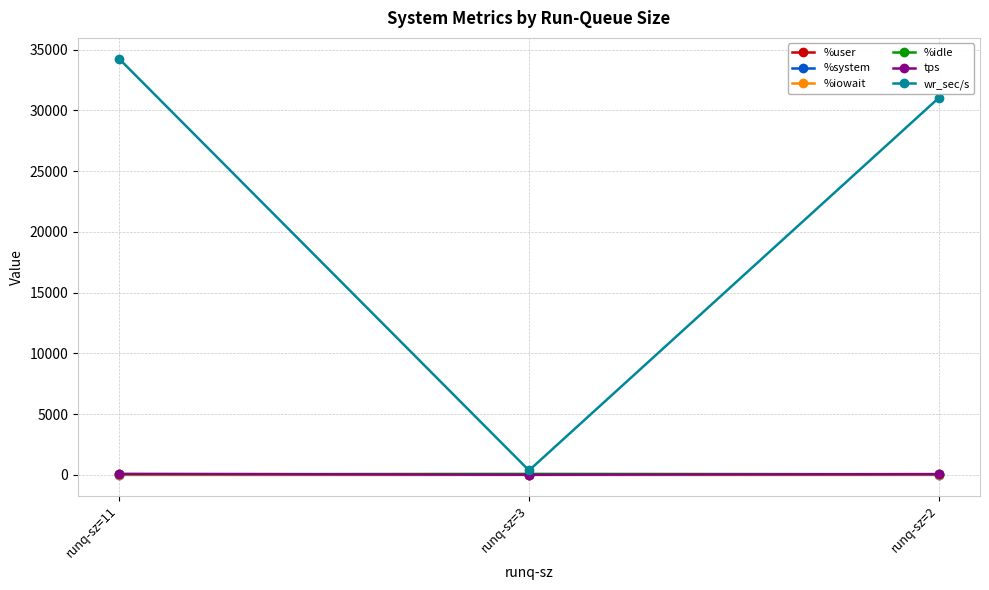

What is the total value across all series at runq-sz=2?

31203.6